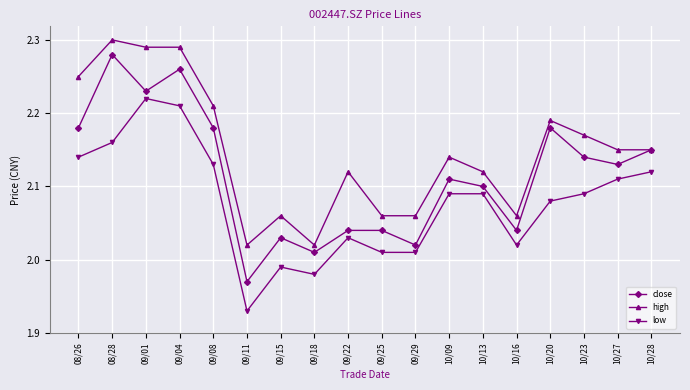

True or false: high and low cross at least once.

False